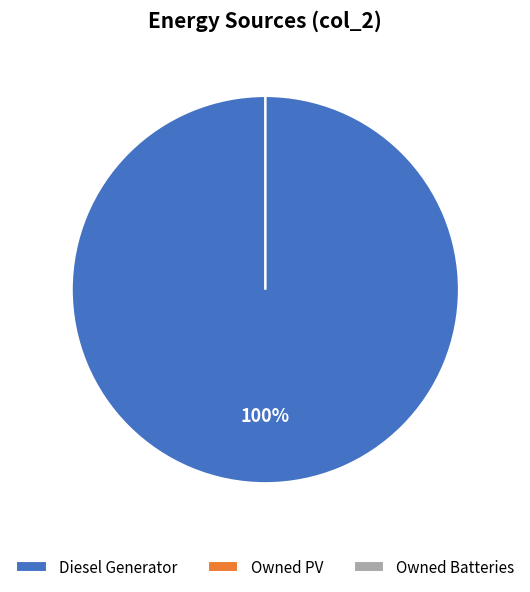

Count the number of slices in the pie.

3